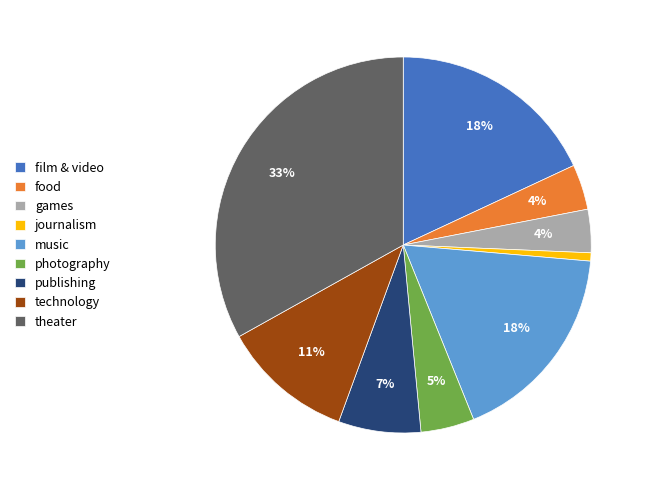

Is the sum of journalism and film & video greater than half?

No